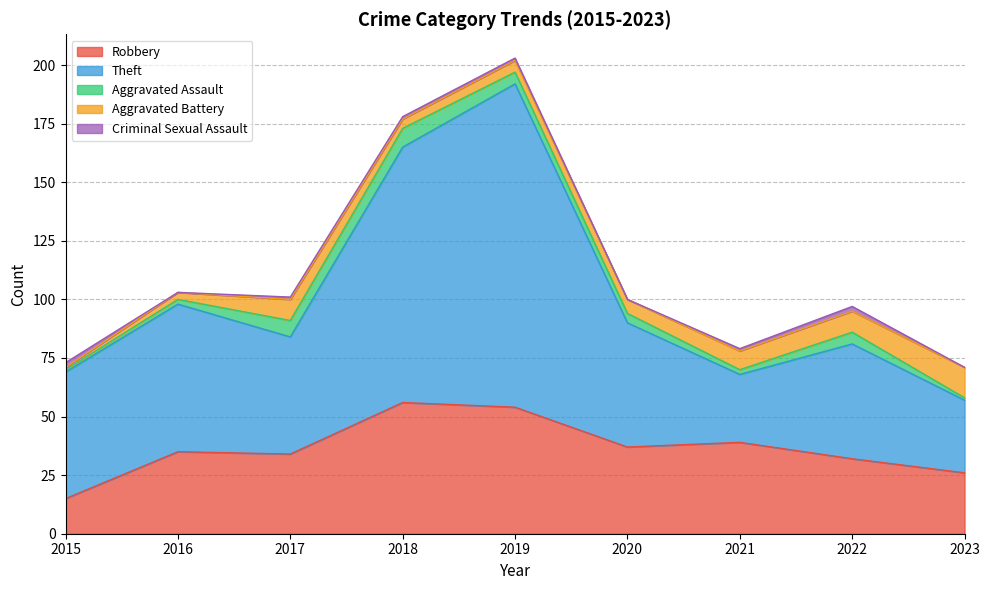

What is the value of the Aggravated Battery point at the 1st from the left?

1